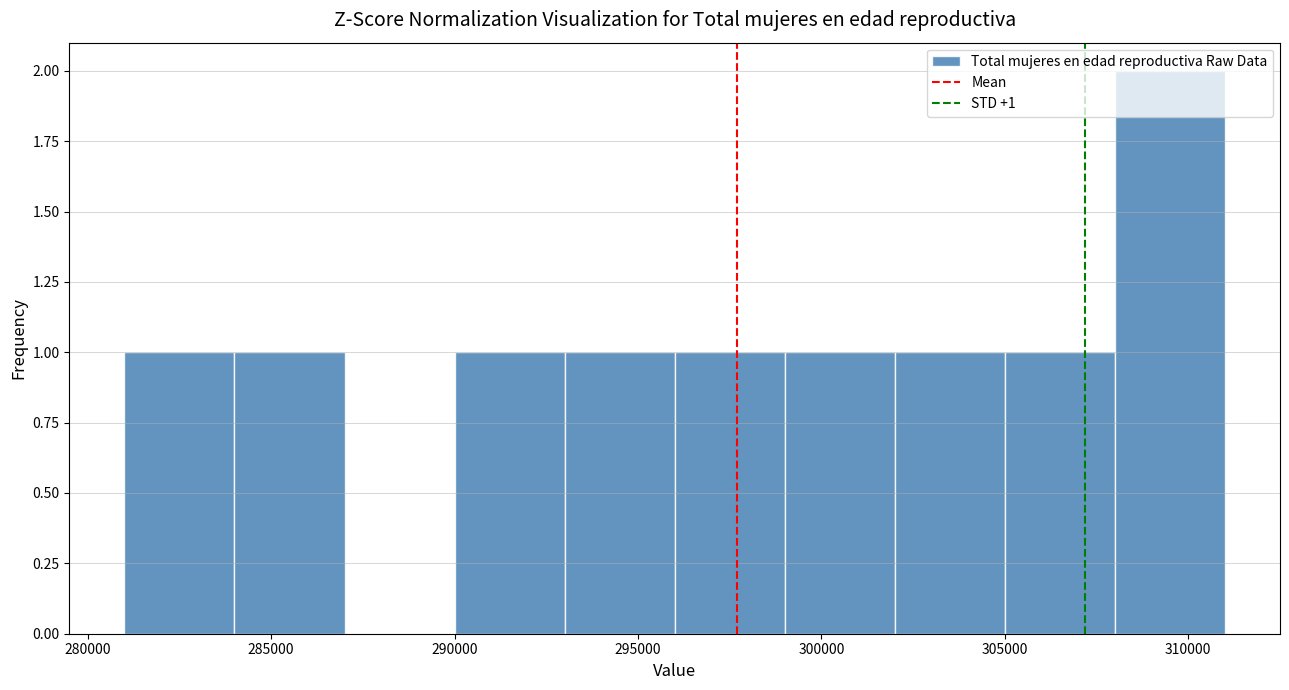

Over which range of the x-axis is the bar tallest?

308000 to 311000